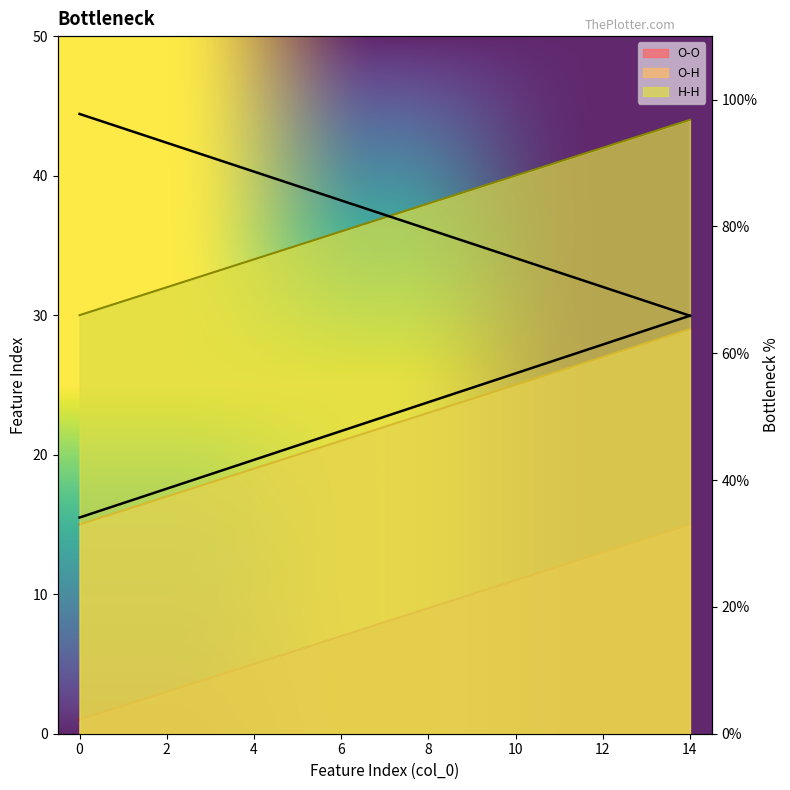

Which series has the largest total across all categories?

H-H